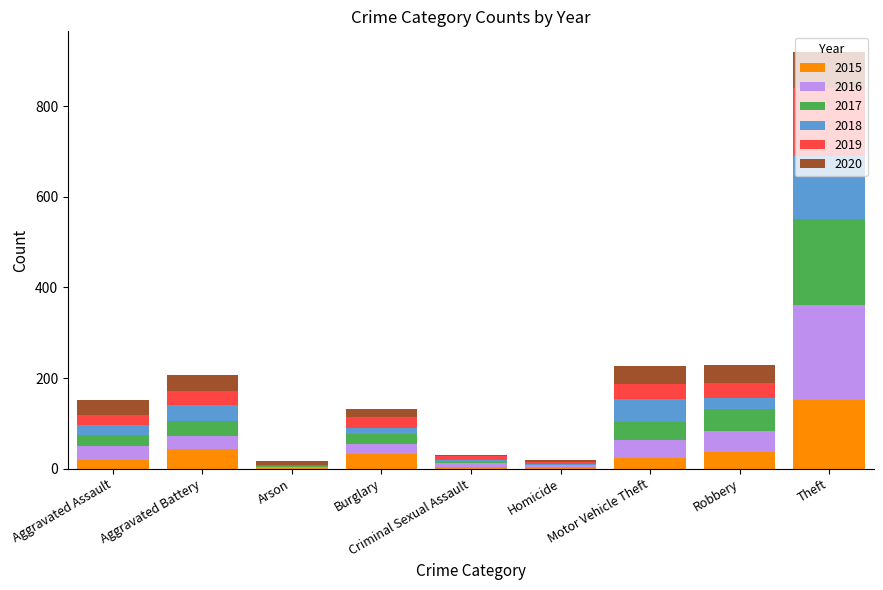

Which category has the highest value in the 2015 series?

Theft